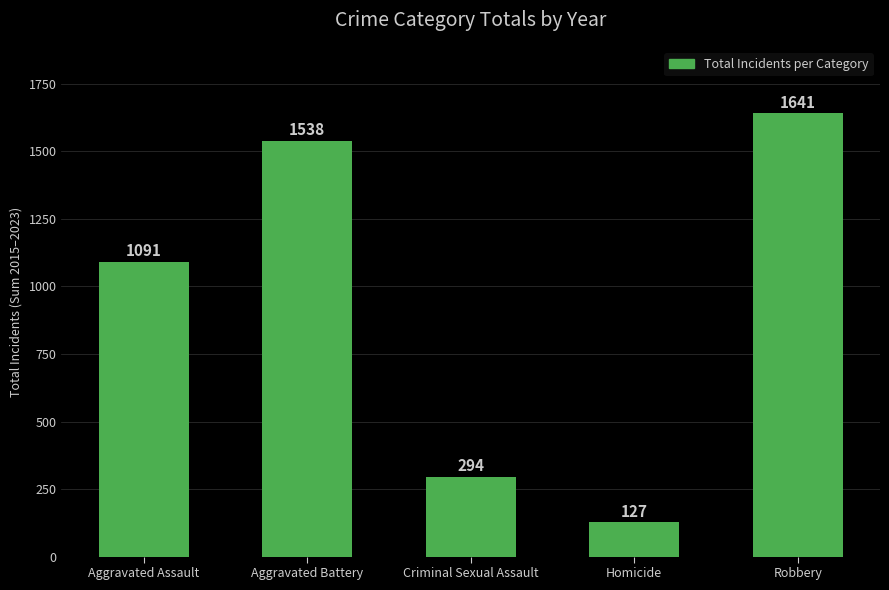

What is the label of the 3rd bar from the right?

Criminal Sexual Assault